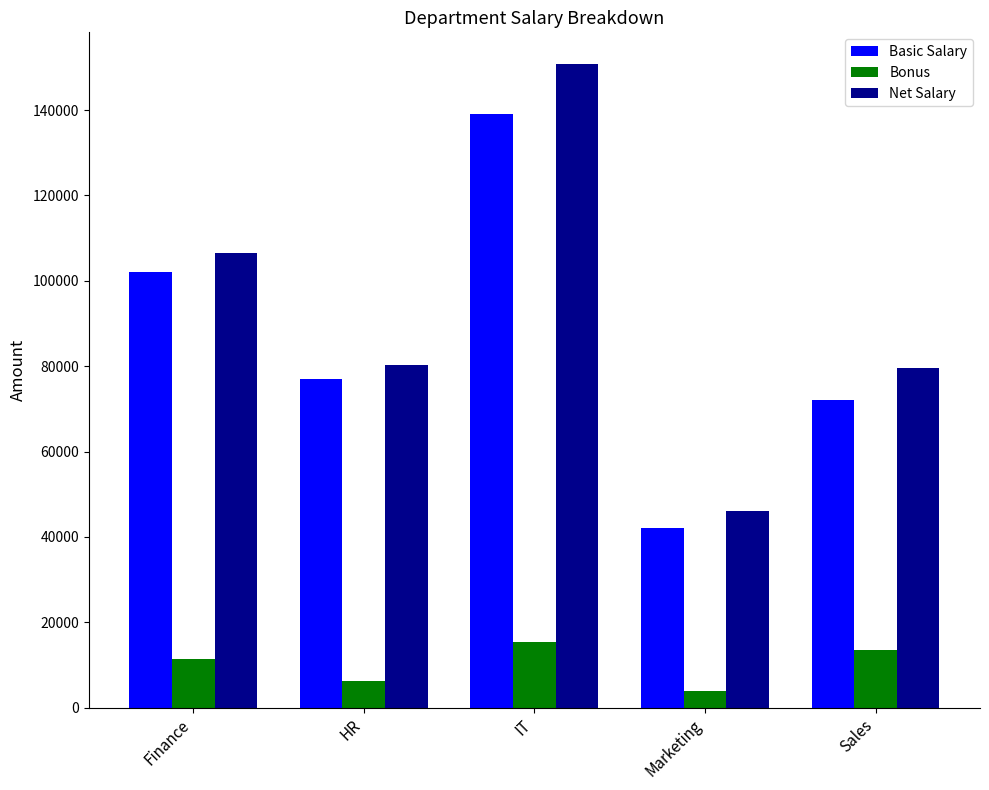

Count the number of data series in this chart.

3